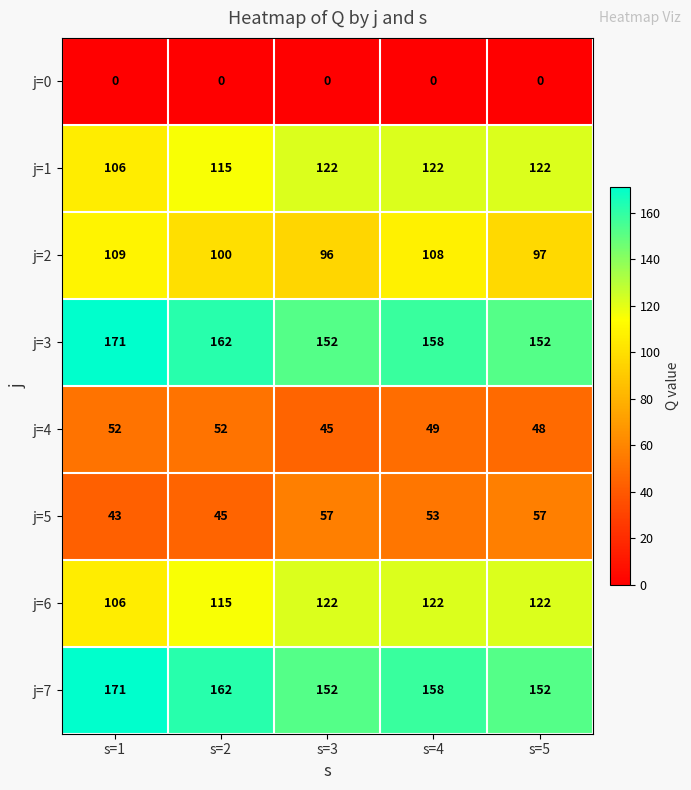

What is the sum of all j=6 values?

587